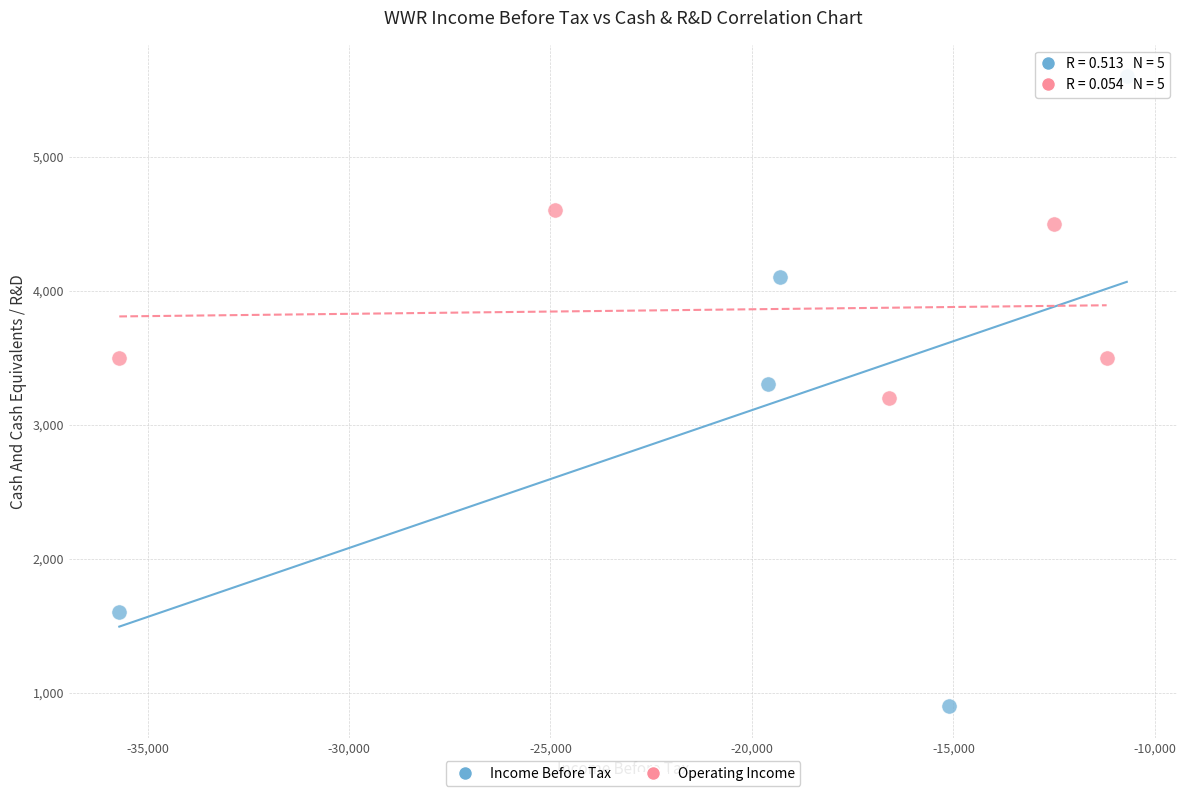

Which series has the largest Y range (max minus min)?

Income Before Tax